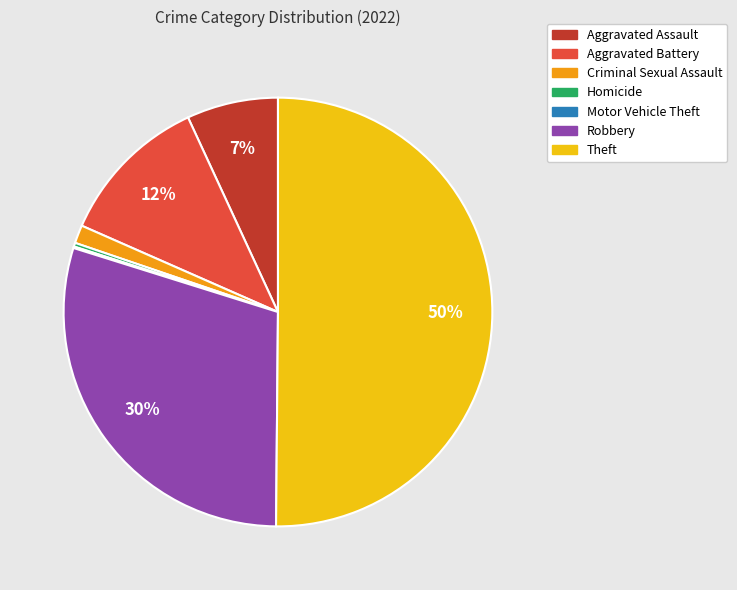

To the nearest percent, what is the difference between the Robbery and Aggravated Battery slice percentages?

18%